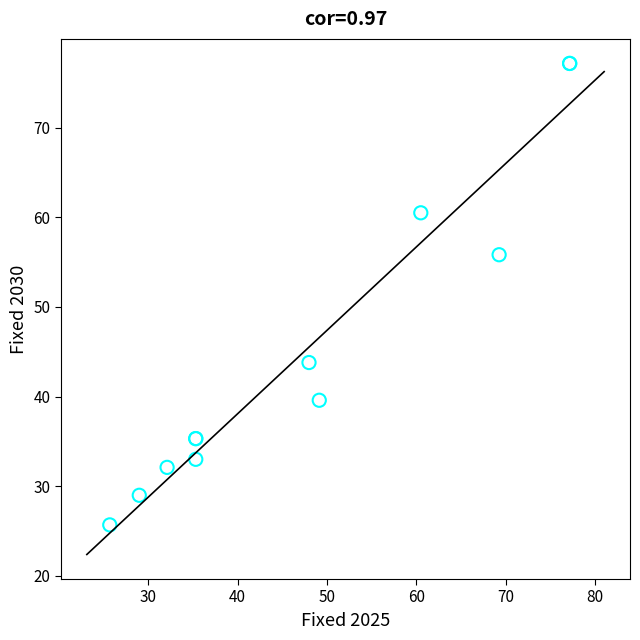

What Y value in the scatter plot is closest to 51?

55.8